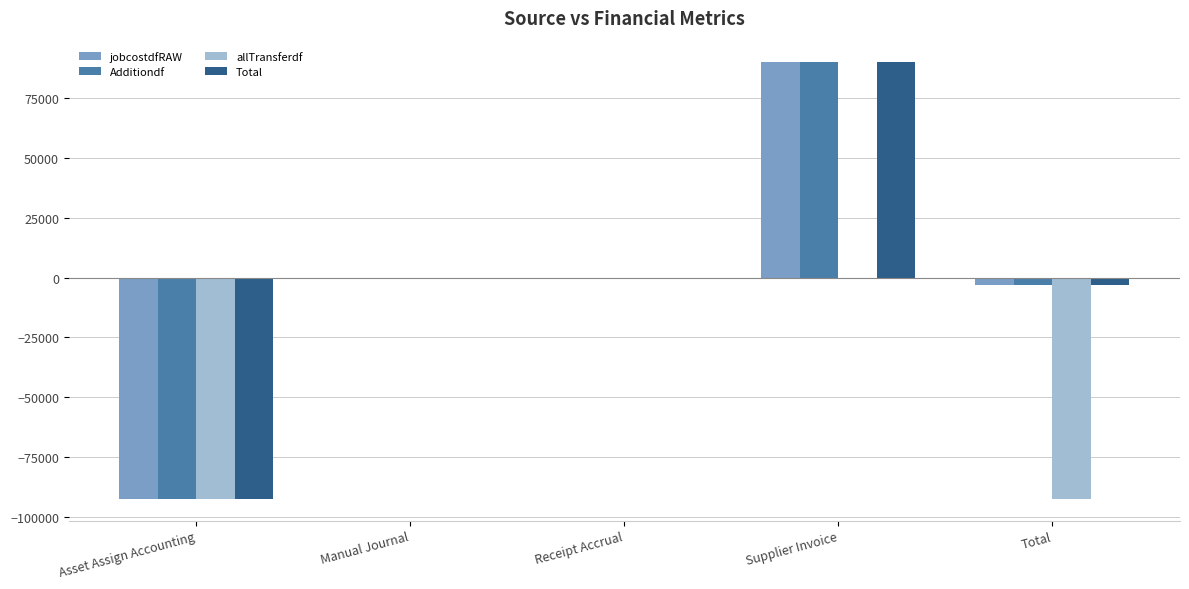

What is the sum of all Additiondf values?

-6457.5